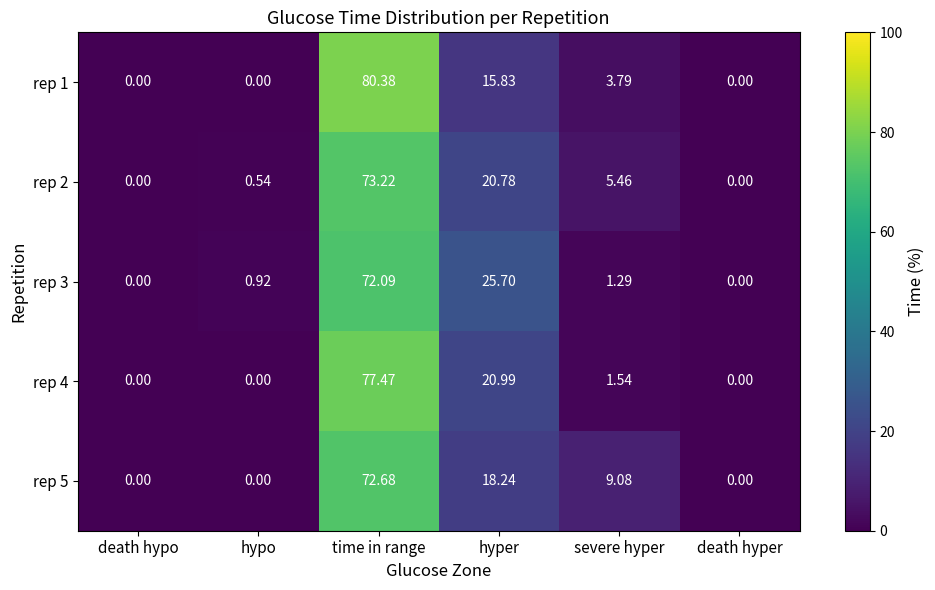

Count the number of data series in this chart.

5